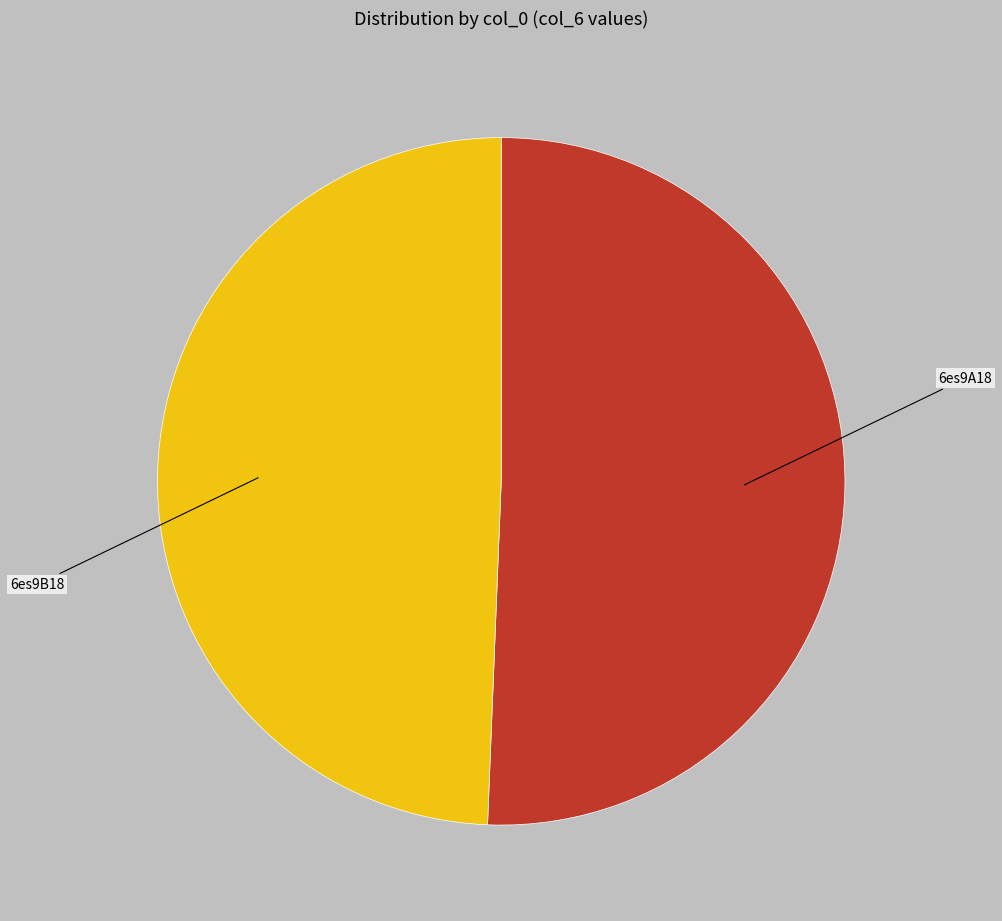

True or false: 6es9B18 accounts for 63% of the total.

False